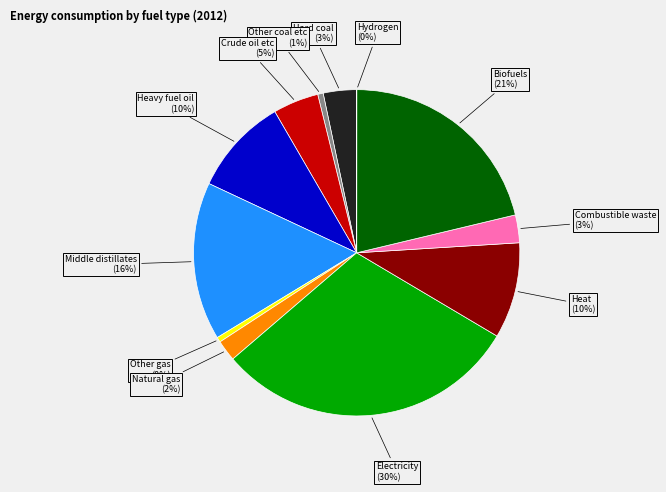

Is the sum of Heavy fuel oil and Middle distillates greater than half?

No